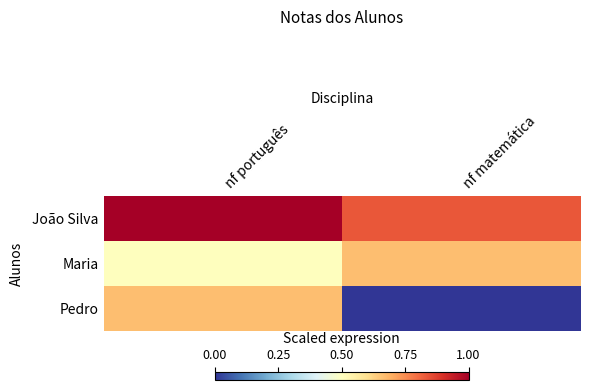

Reading left to right, list all the values displayed in this chart.

João Silva: nf português=1.0	nf matemática=0.8
Maria: nf português=0.5	nf matemática=0.7
Pedro: nf português=0.7	nf matemática=0.0